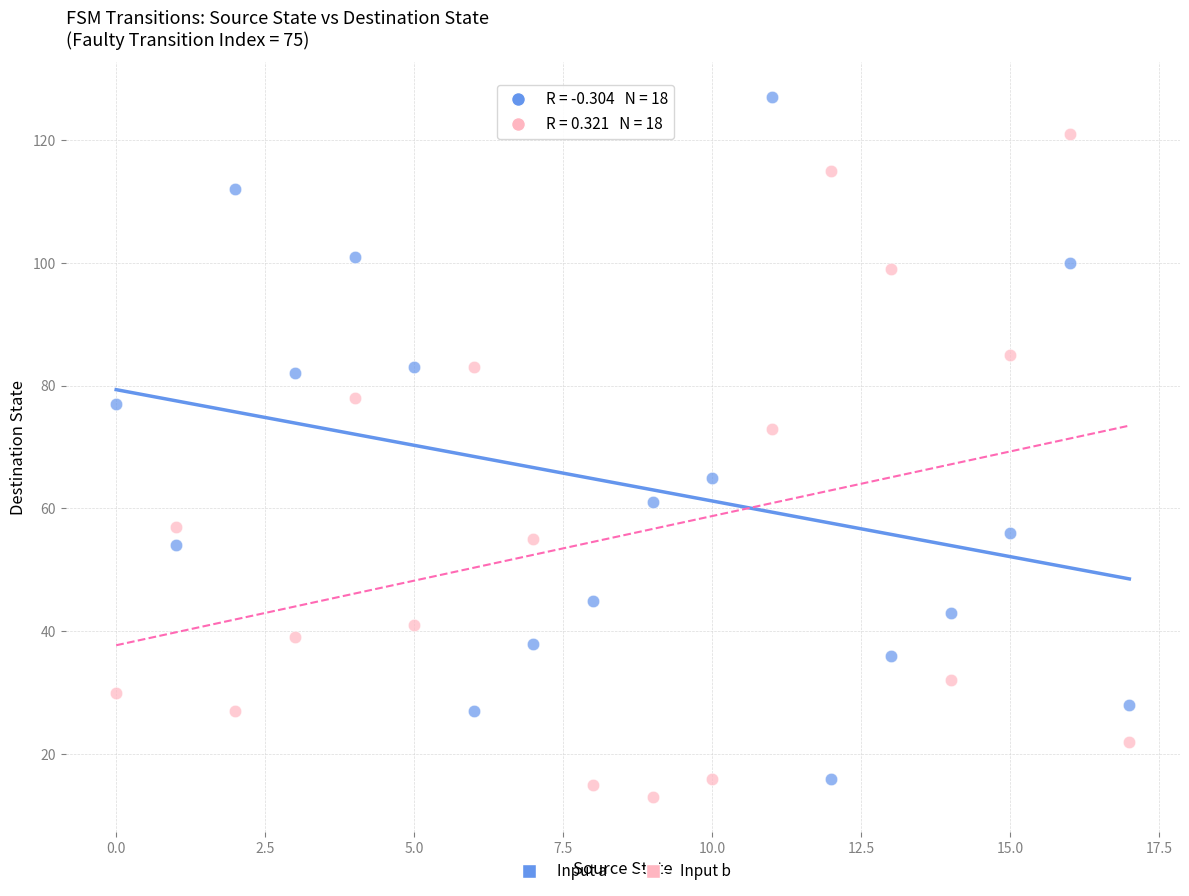

Across all data points, what is the range of Y values (max minus min)?

114